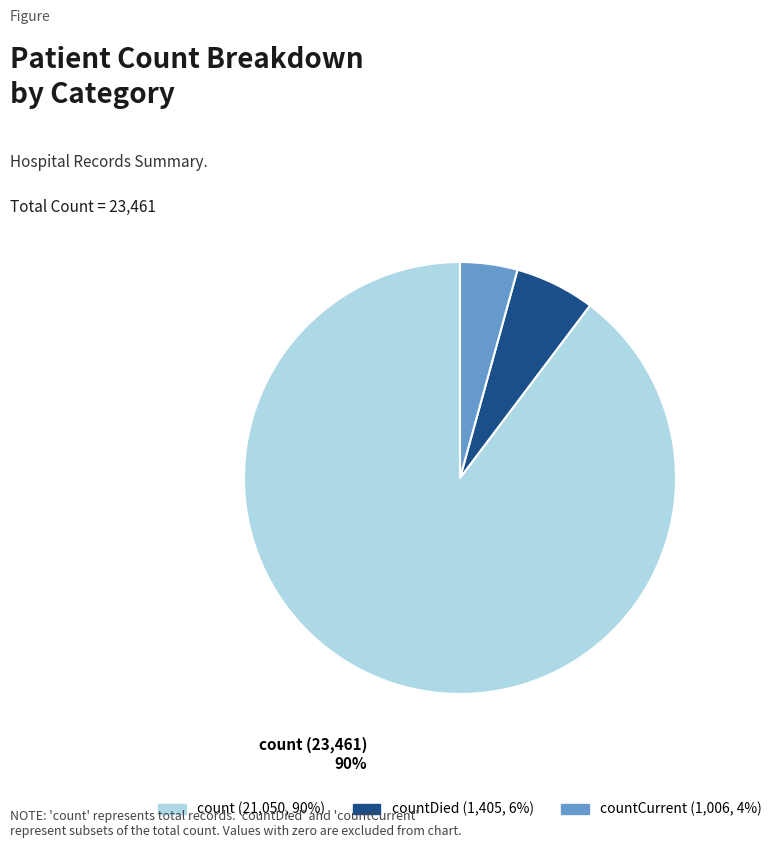

To the nearest percent, what is the average slice percentage?

33%